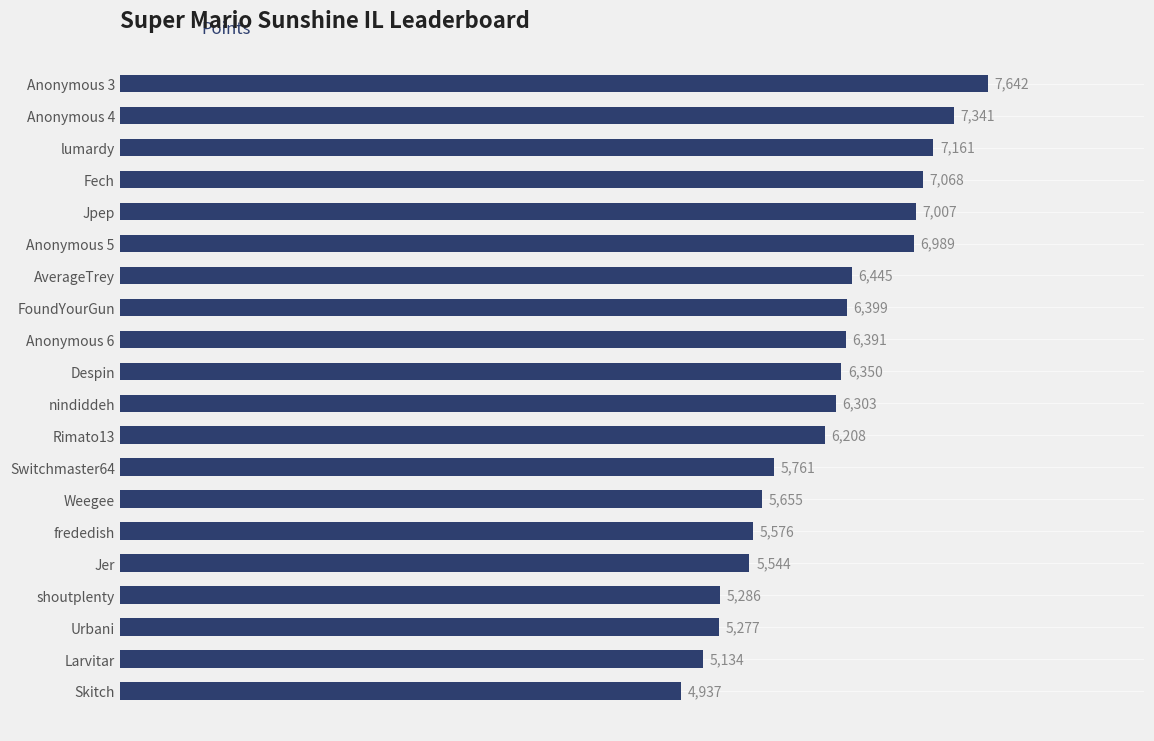

List the labels in order of value, smallest first.

Skitch, Larvitar, Urbani, shoutplenty, Jer, frededish, Weegee, Switchmaster64, Rimato13, nindiddeh, Despin, Anonymous 6, FoundYourGun, AverageTrey, Anonymous 5, Jpep, Fech, lumardy, Anonymous 4, Anonymous 3